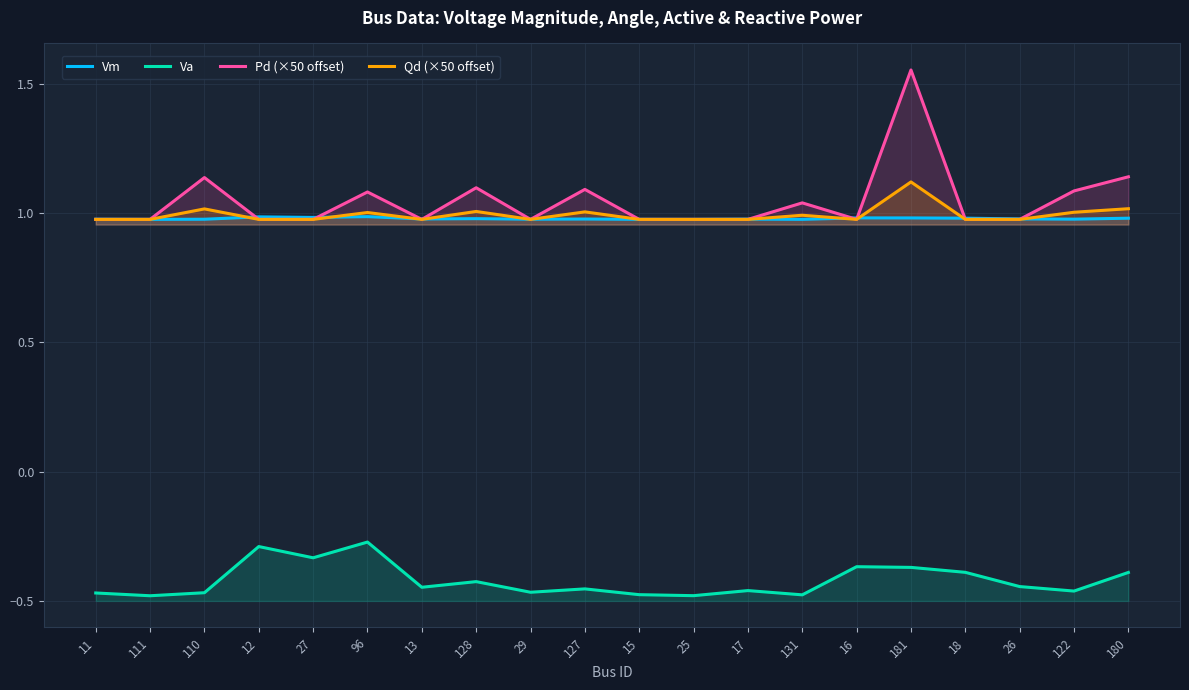

What is the value of the Va point at the 8th from the left?

-0.4